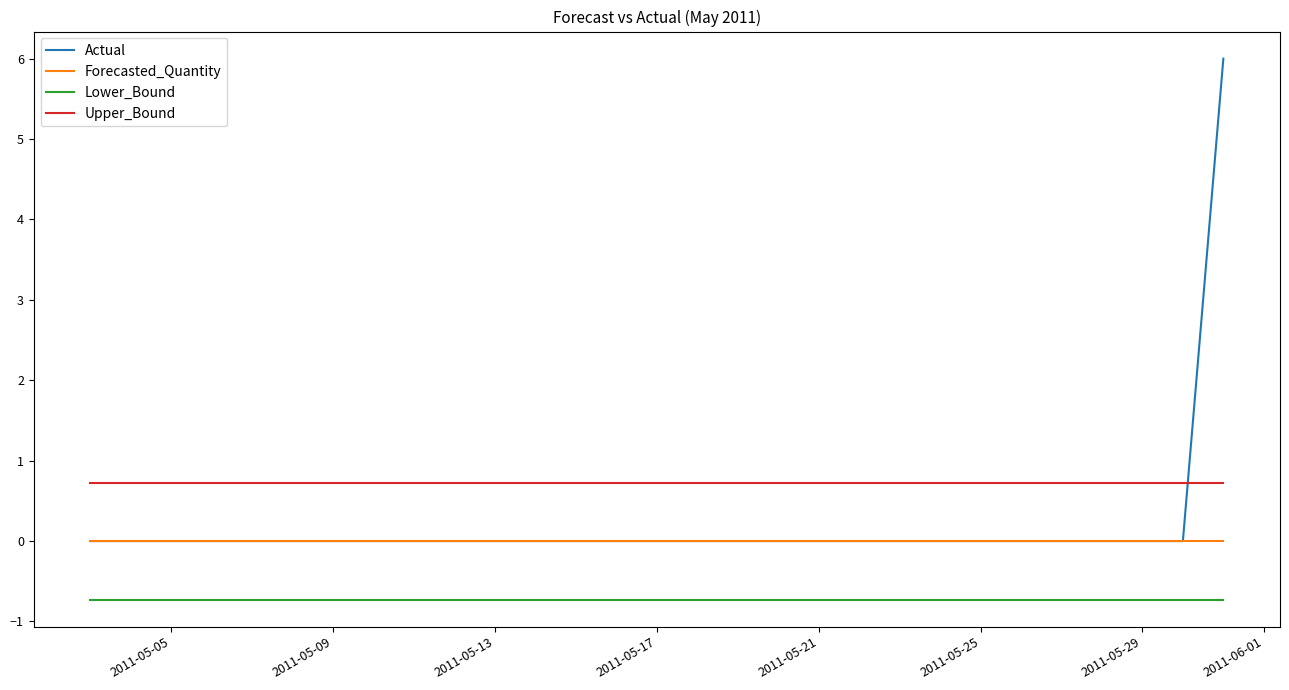

What is the sum of all Actual values?

6.0